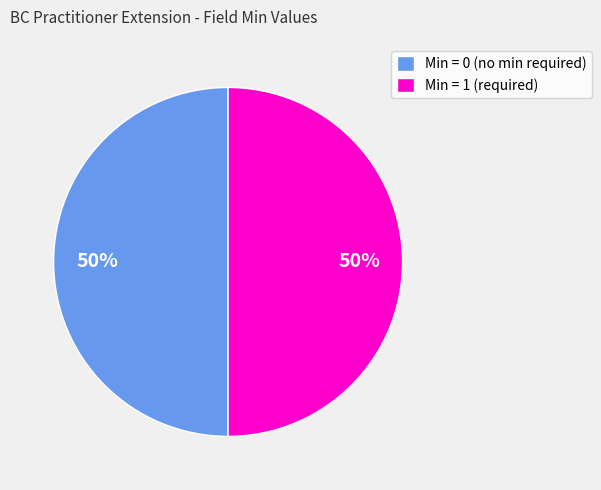

To the nearest percent, what is the average slice percentage?

50%